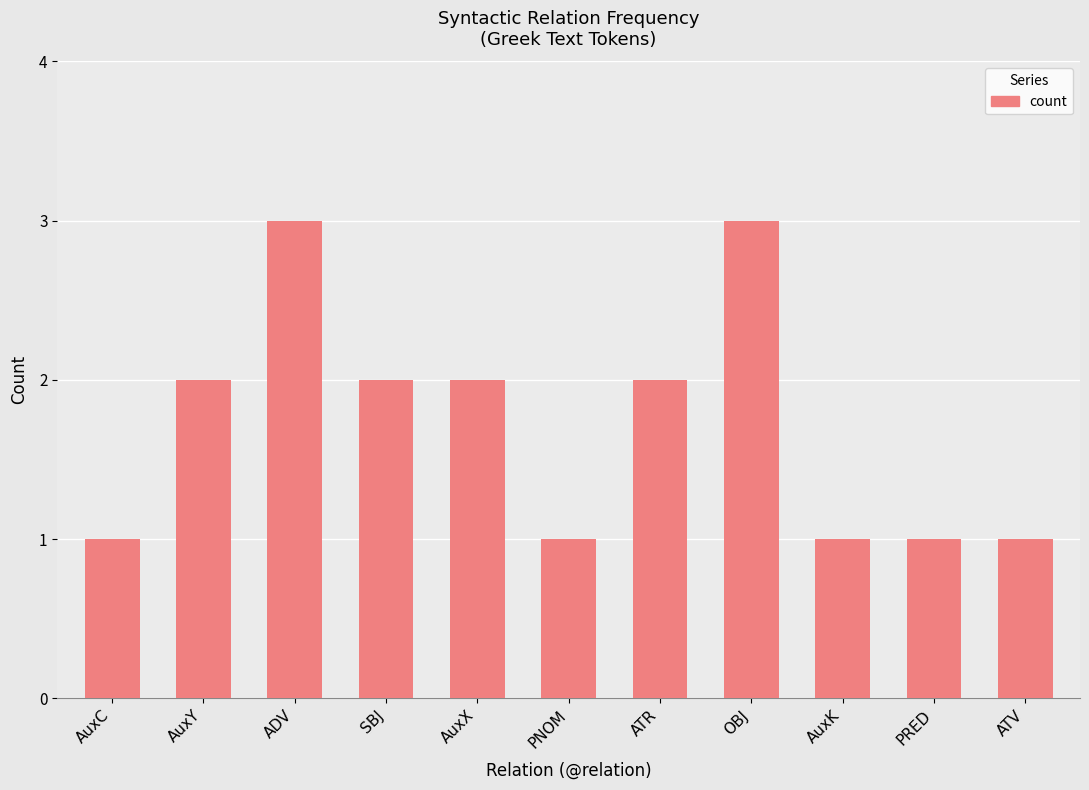

Are the bars horizontal?

No